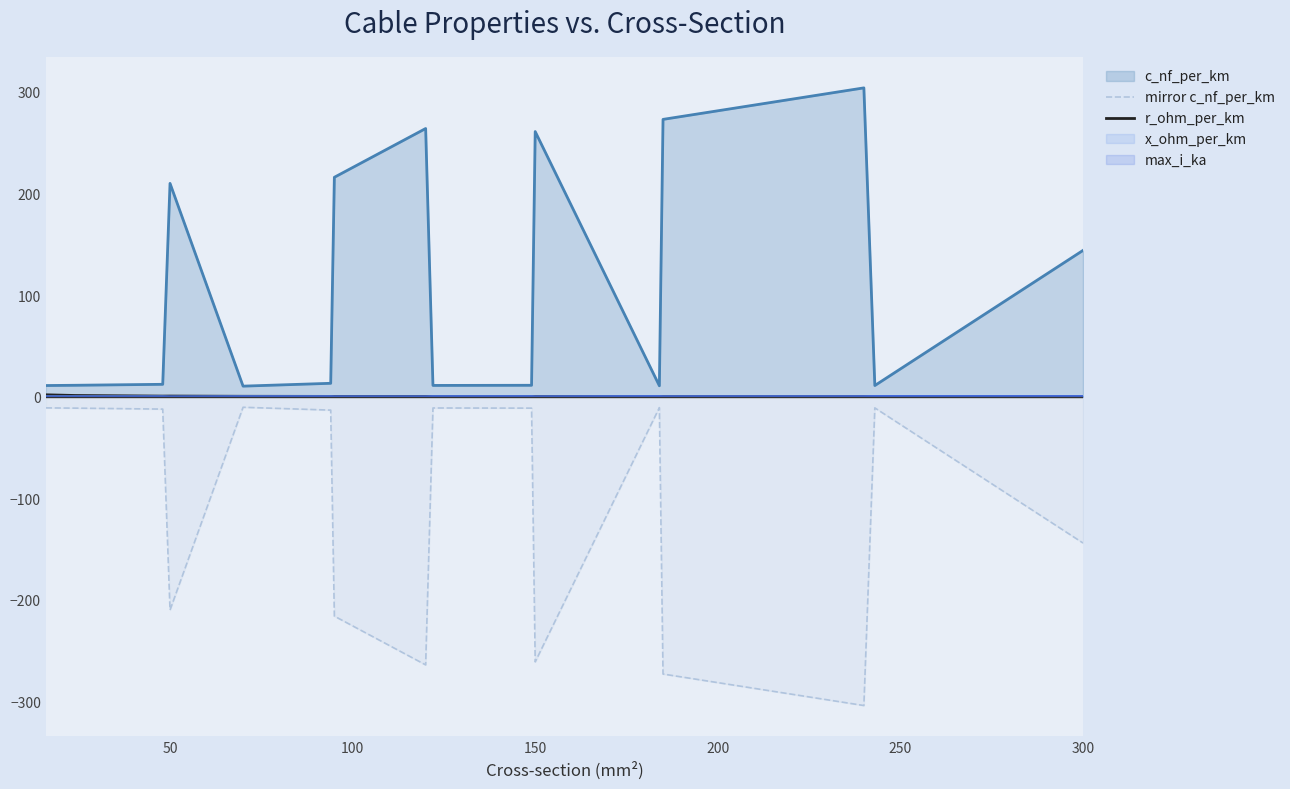

Which series has the widest spread of values?

mirror c_nf_per_km